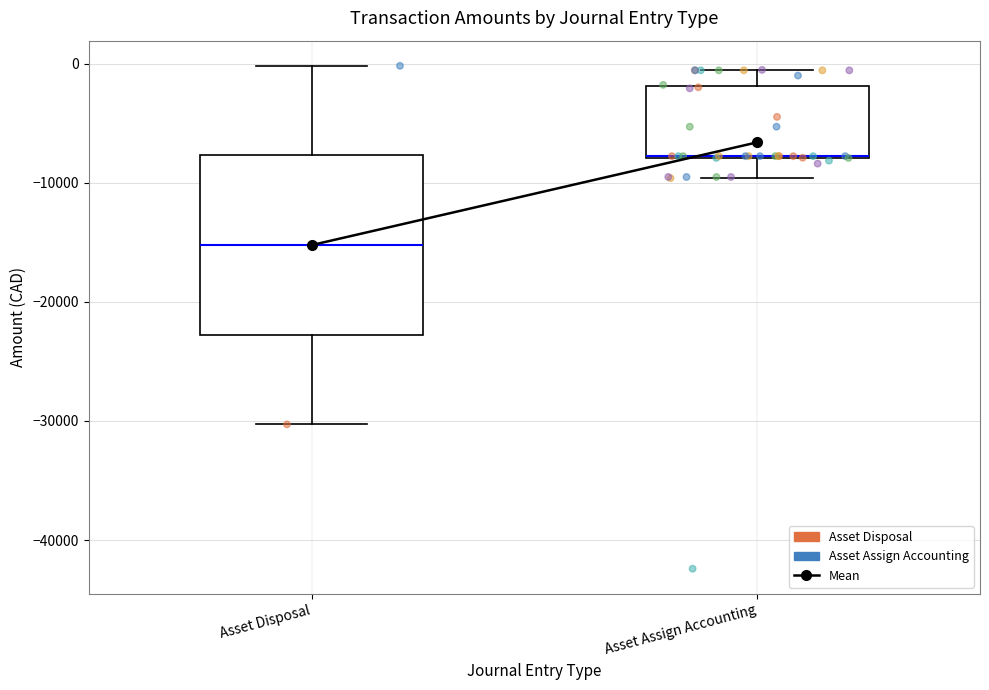

Comparing the boxes themselves (not the whiskers), which one is the tallest?

Asset Disposal